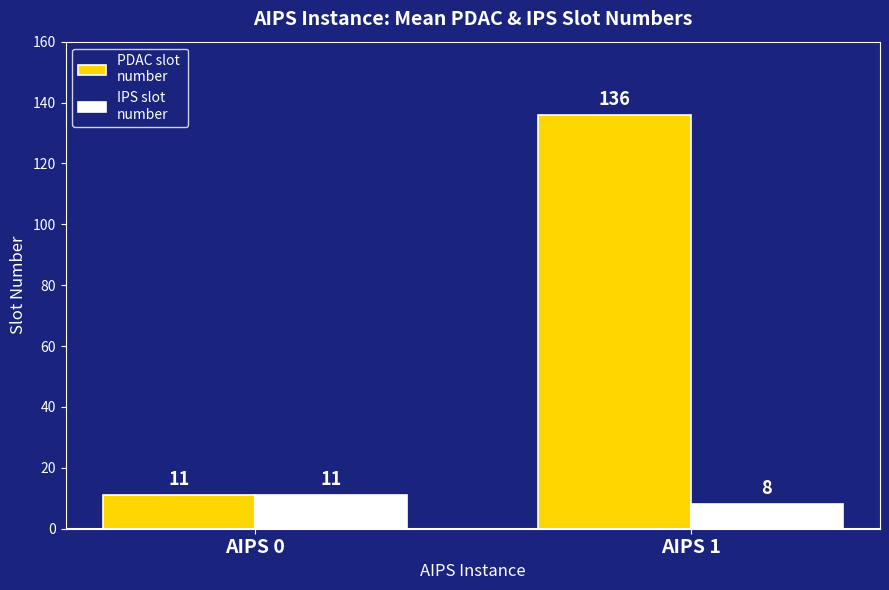

What is the maximum value shown in the chart?

136